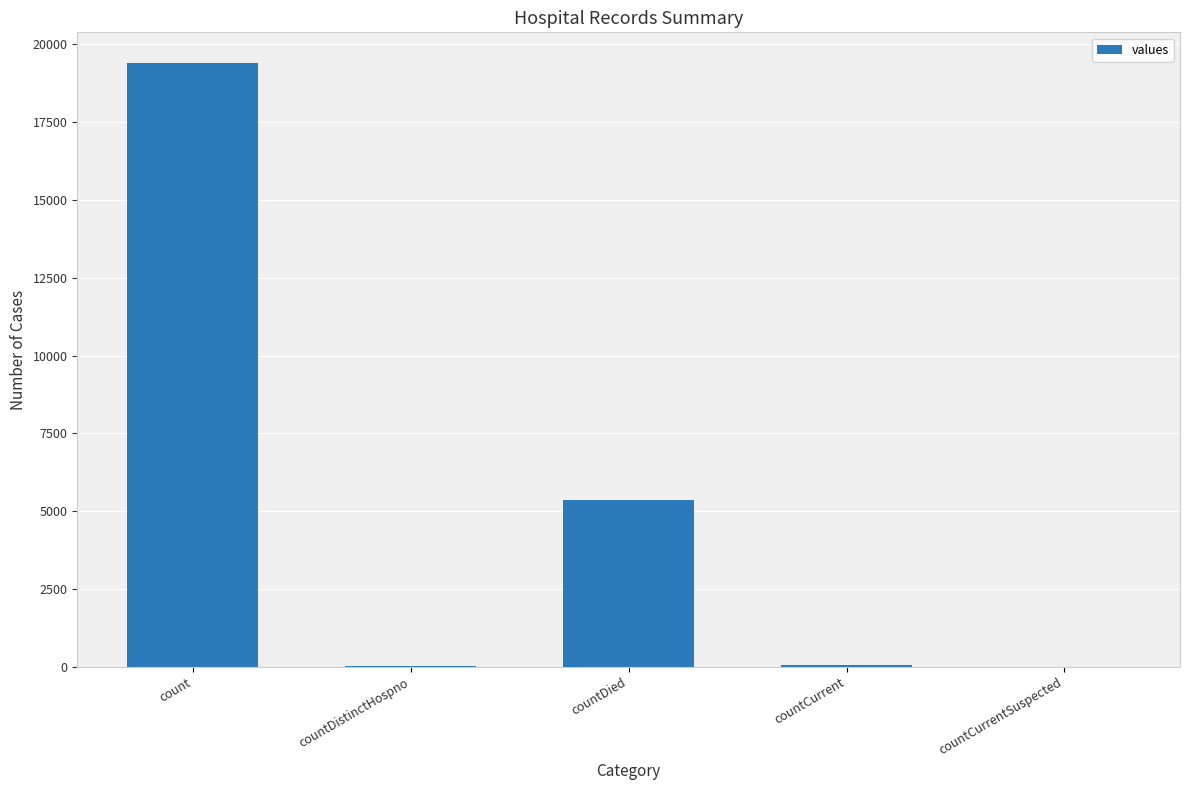

Is it true that the value at countCurrentSuspected is 9786?

False